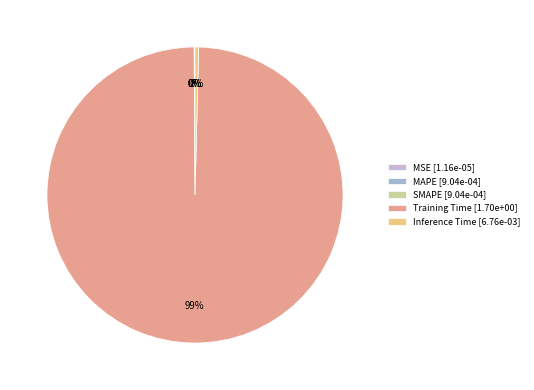

To the nearest percent, what is the average slice percentage?

20%